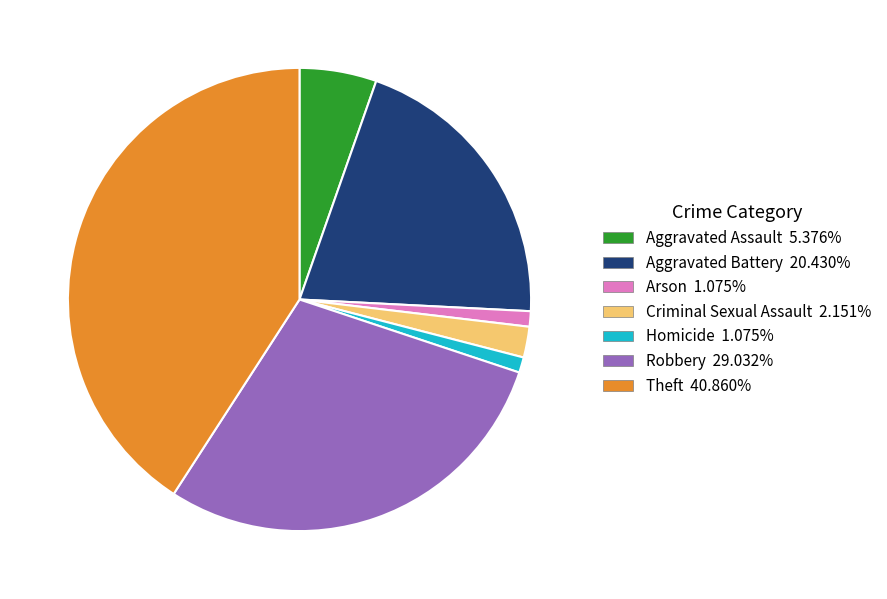

Do Arson and Theft together represent more than half of the pie?

No